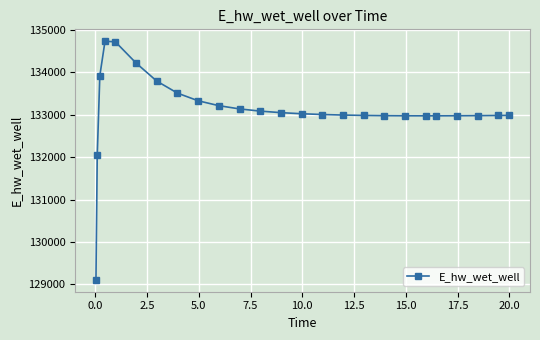

What is the maximum value shown in the chart?

134736.1